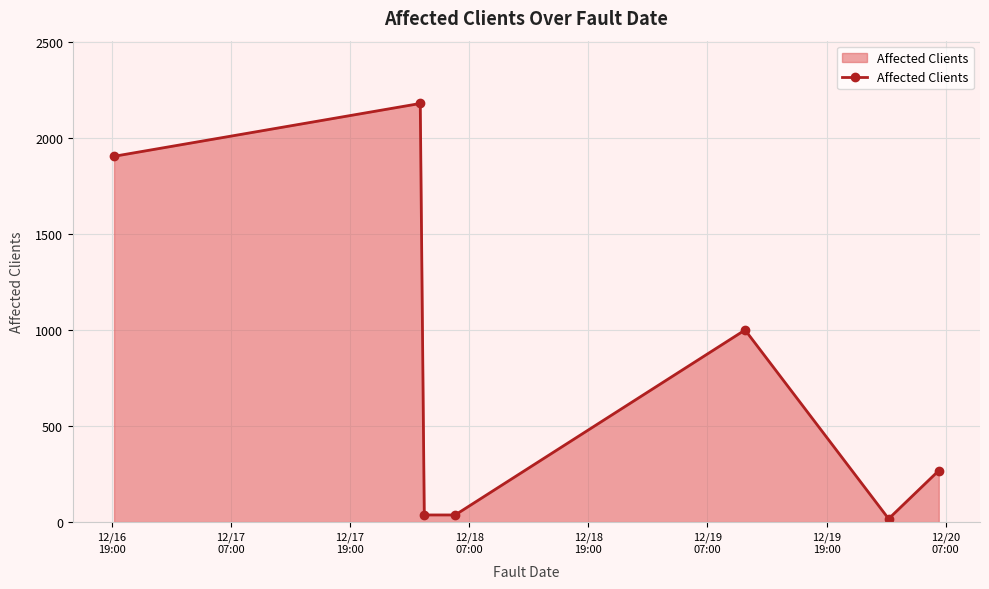

What is the maximum value shown in the chart?

2179